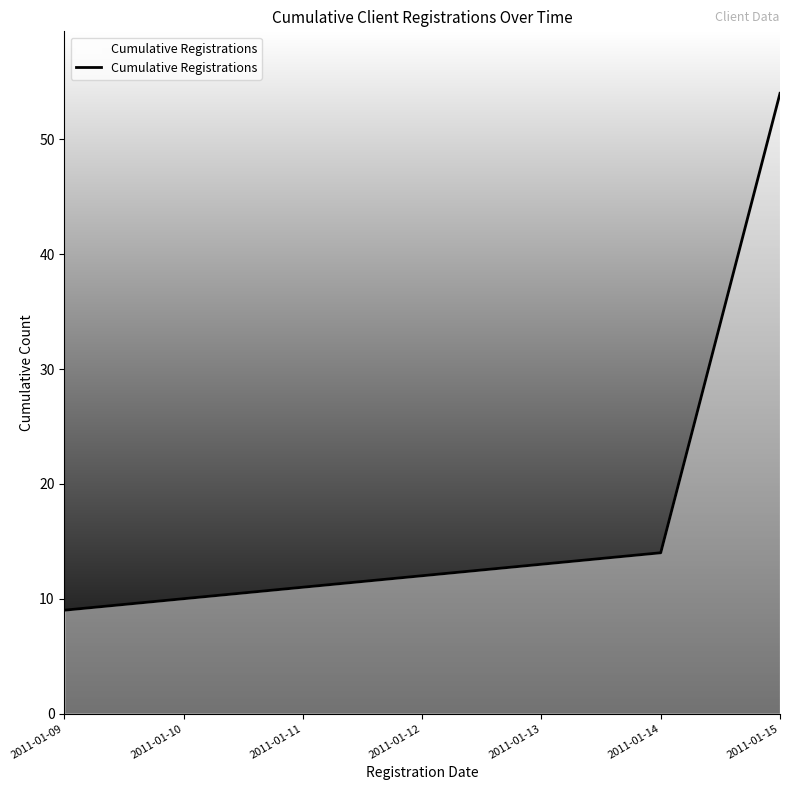

Approximately how many times larger is the value at 2011-01-10 compared to 2011-01-09?

1.1